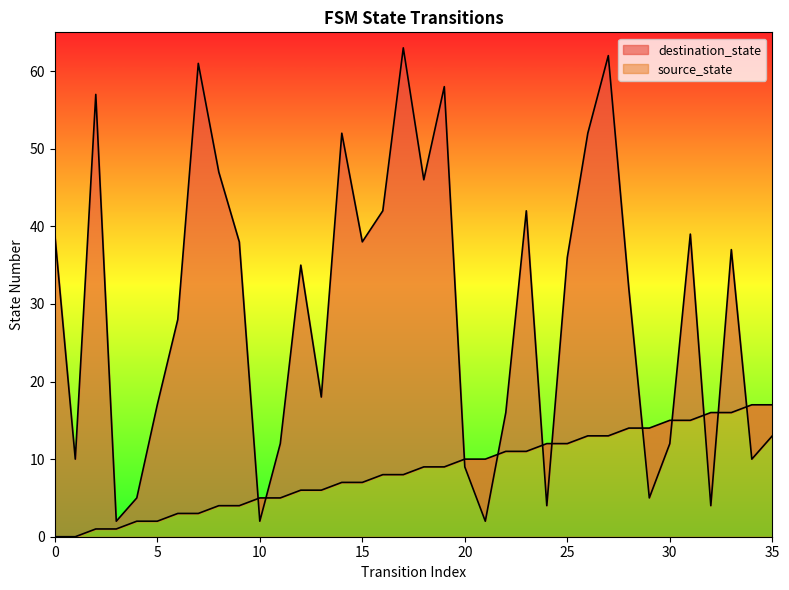

Read the destination_state value at 34, to the nearest 5.

10